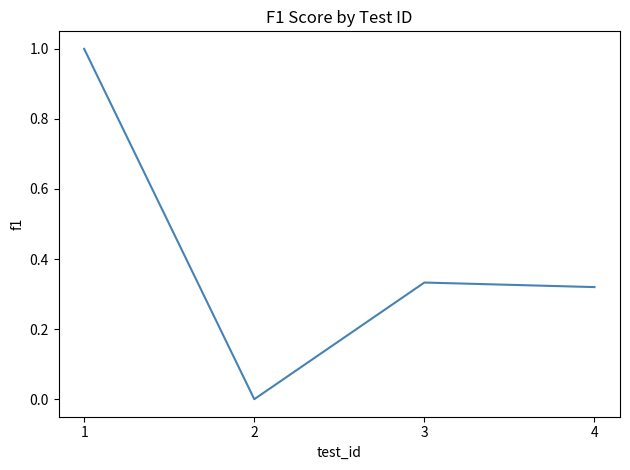

What is the difference between the maximum and minimum values?

1.0